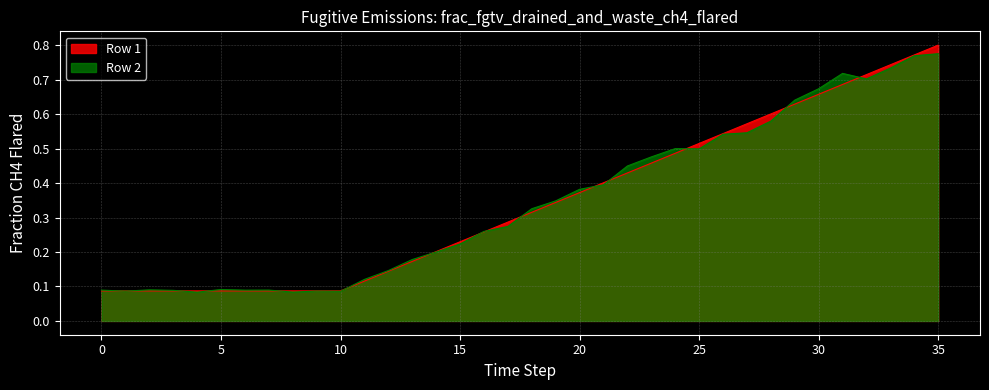

List the series in order of their overall mean, highest first.

Row 2, Row 1